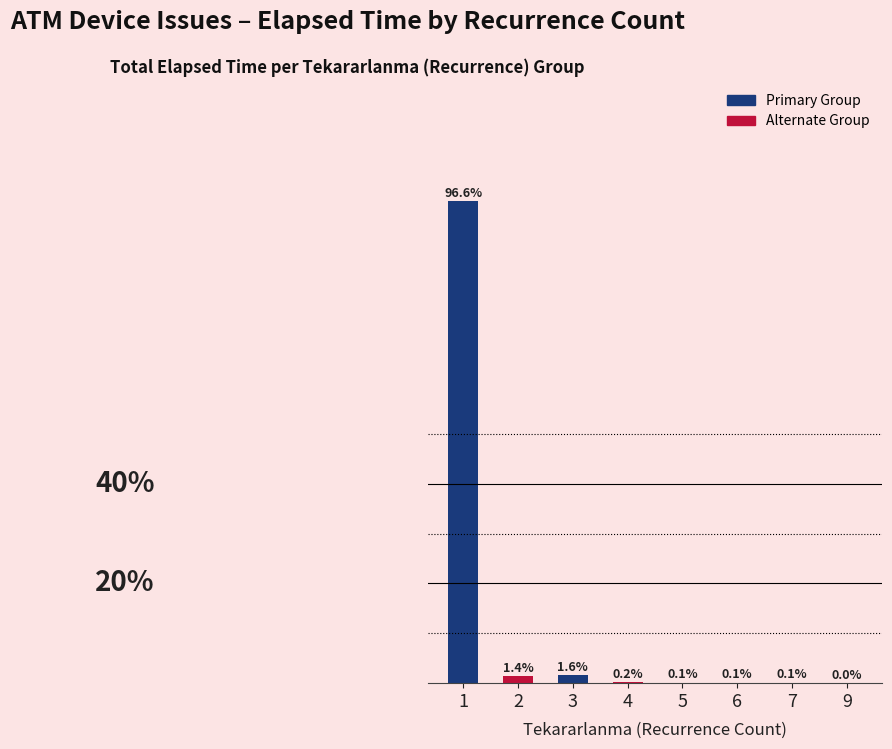

List the labels in order of value, largest first.

1, 3, 2, 4, 6, 7, 5, 9